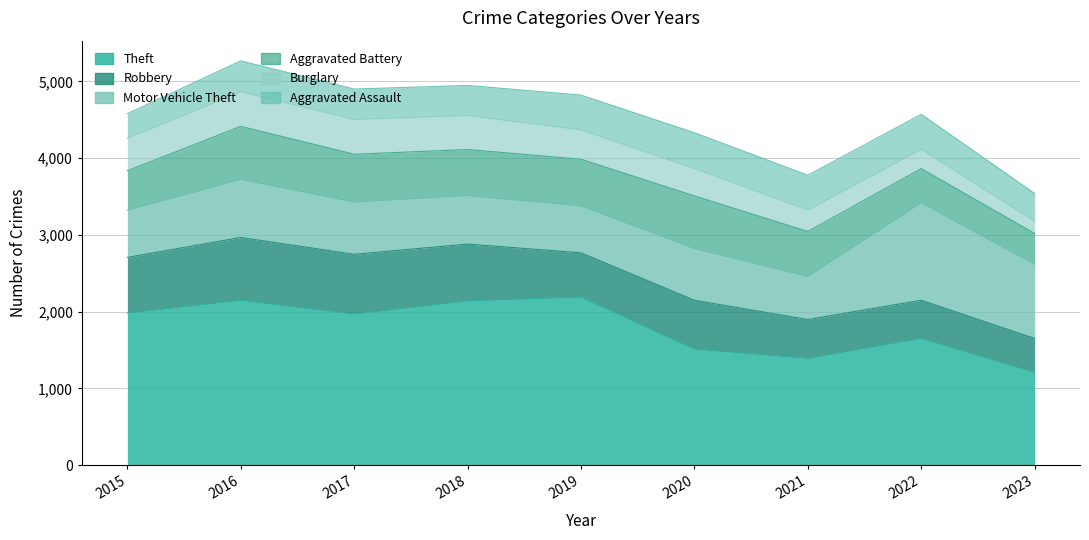

True or false: Robbery and Aggravated Assault intersect in this chart.

False